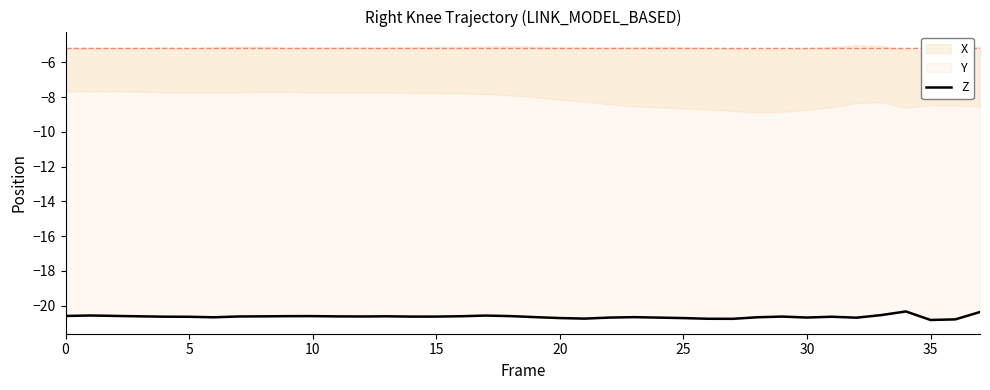

What is the smallest value displayed?

-20.8